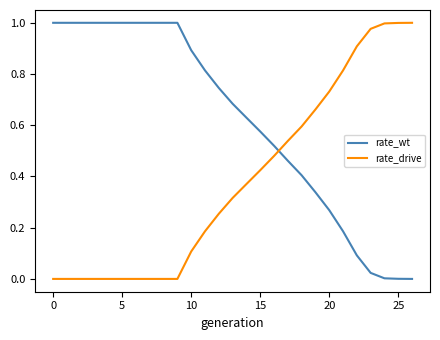

What are all the series names shown in the legend?

rate_wt, rate_drive